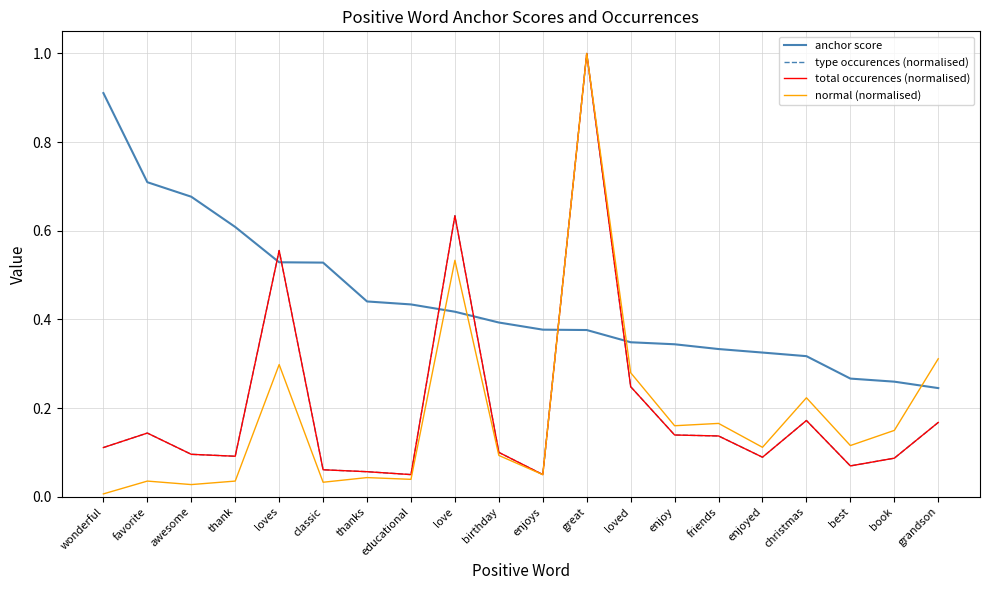

True or false: type occurences (normalised) has more than 2 points higher than both neighbors.

True